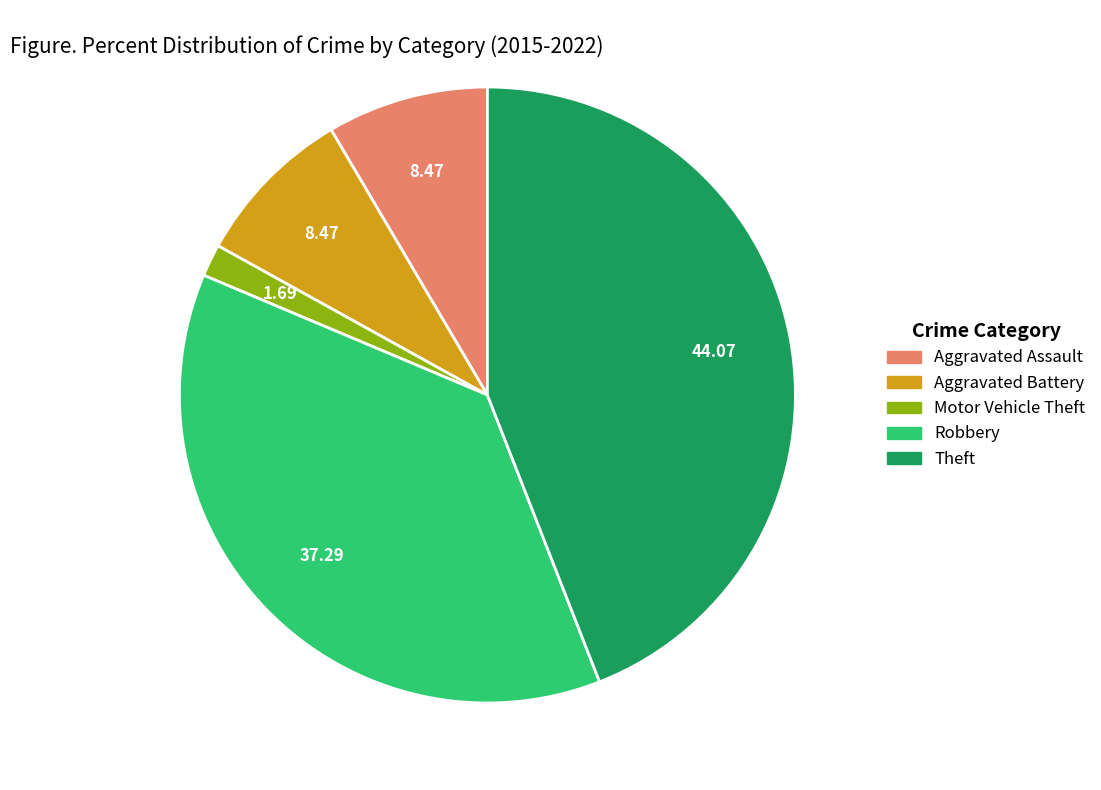

How many segments does this pie chart have?

5